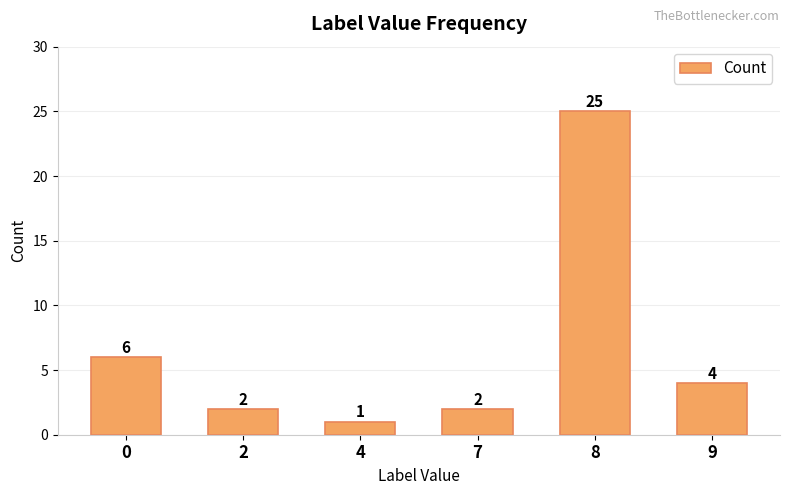

Reading right to left, list all the values displayed in this chart.

4	25	2	1	2	6